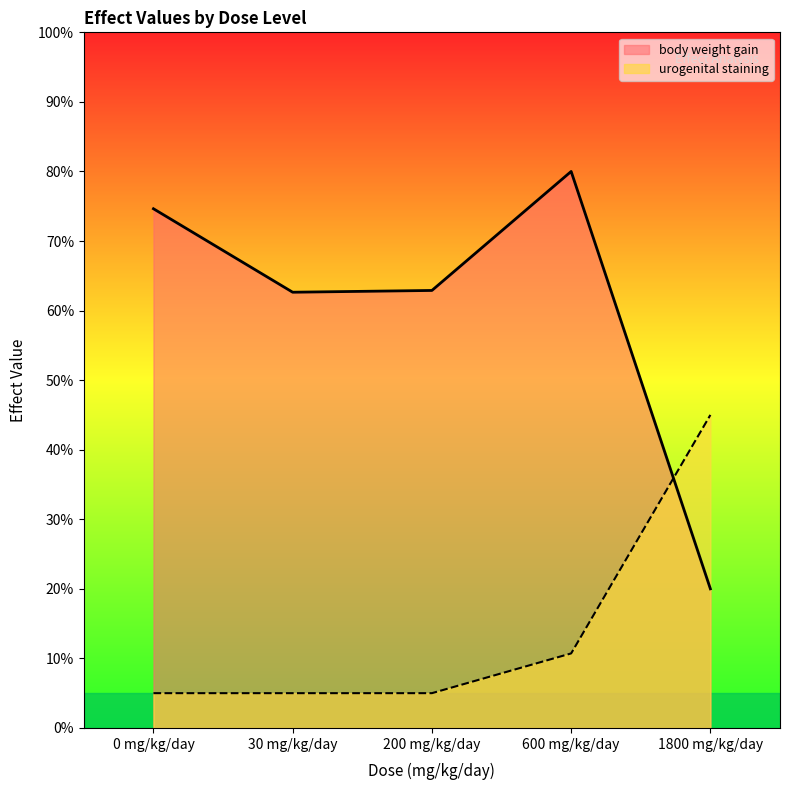

Reading left to right, transcribe all the data shown in this chart.

body weight gain: 0 mg/kg/day=74.6	30 mg/kg/day=62.6	200 mg/kg/day=62.9	600 mg/kg/day=80.0	1800 mg/kg/day=20.0
urogenital staining: 0 mg/kg/day=5.0	30 mg/kg/day=5.0	200 mg/kg/day=5.0	600 mg/kg/day=10.7	1800 mg/kg/day=45.0